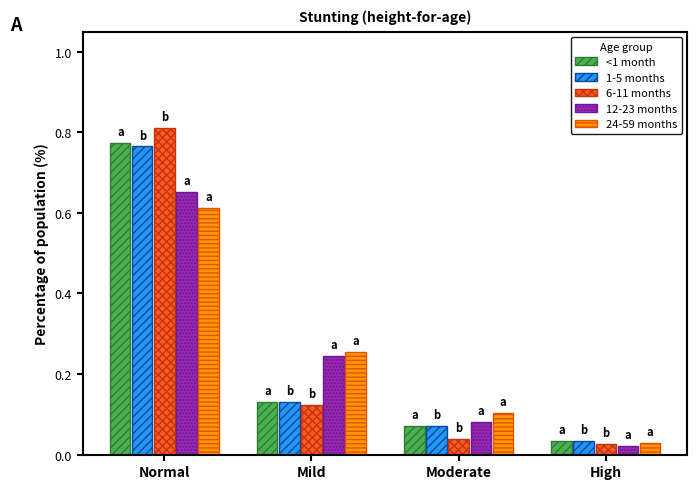

Rank the categories by 6-11 months value from lowest to highest.

High, Moderate, Mild, Normal